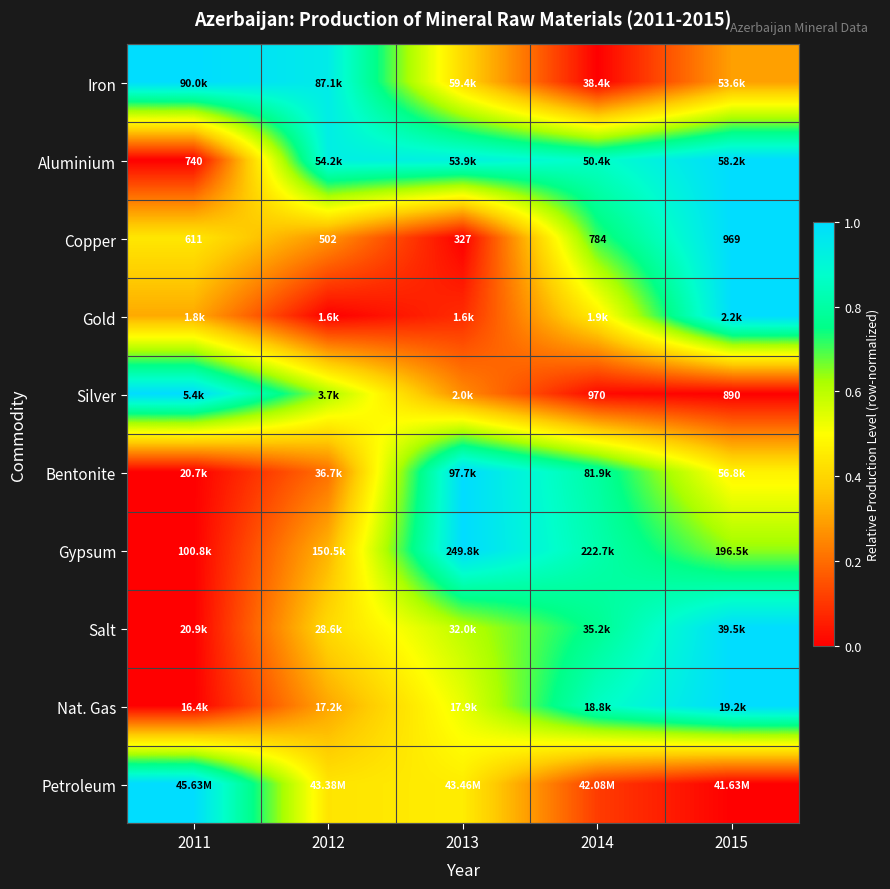

True or false: Copper has a value of 0.2 at 2012.

False